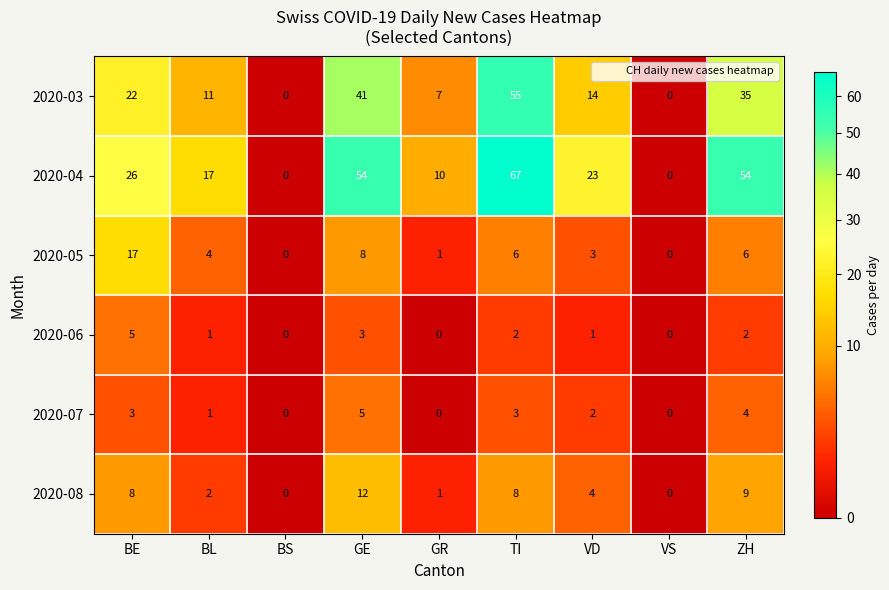

Between GE and TI, which series saw the biggest shift?

2020-03